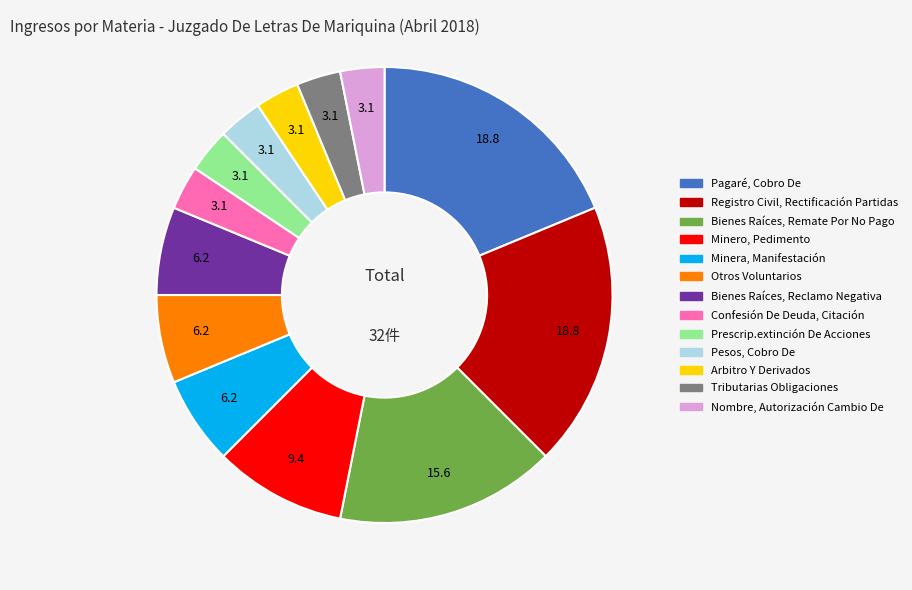

Approximately how many times larger is the value at Registro Civil, Rectificación Partidas compared to Confesión De Deuda, Citación?

6.0